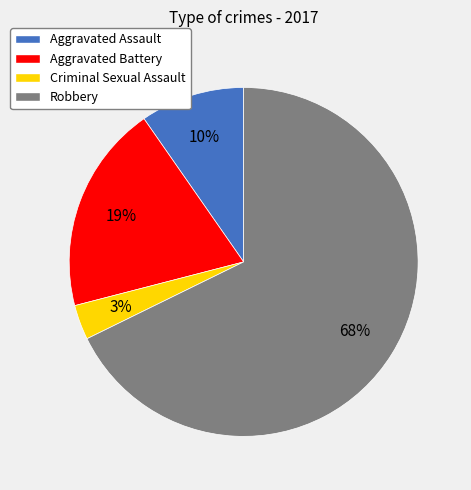

Is the sum of Robbery and Criminal Sexual Assault greater than half?

Yes